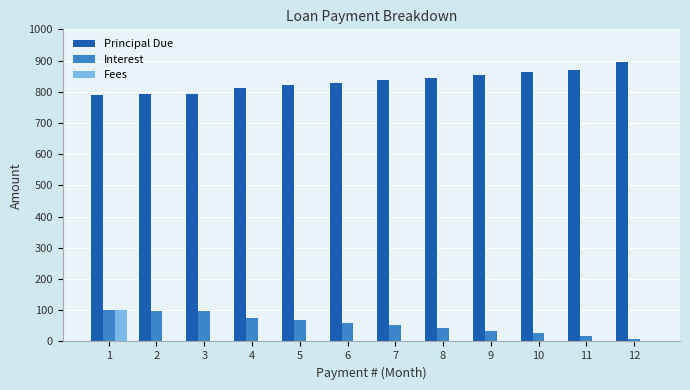

At which label does Interest first exceed 59?

1